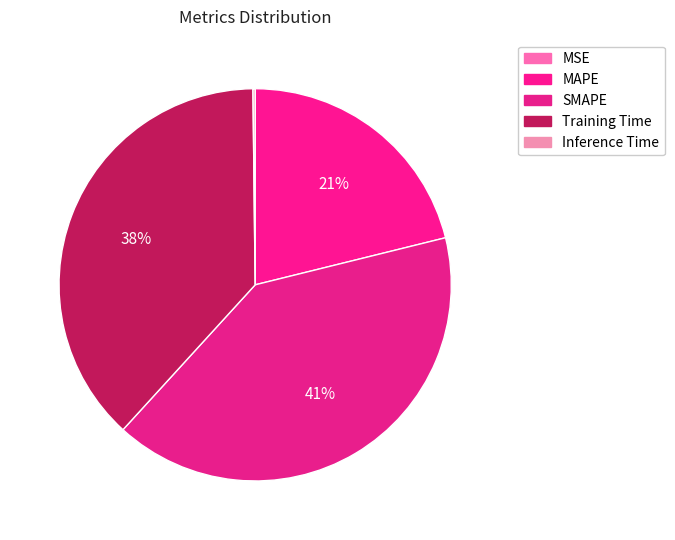

How many slices are in this pie chart?

5